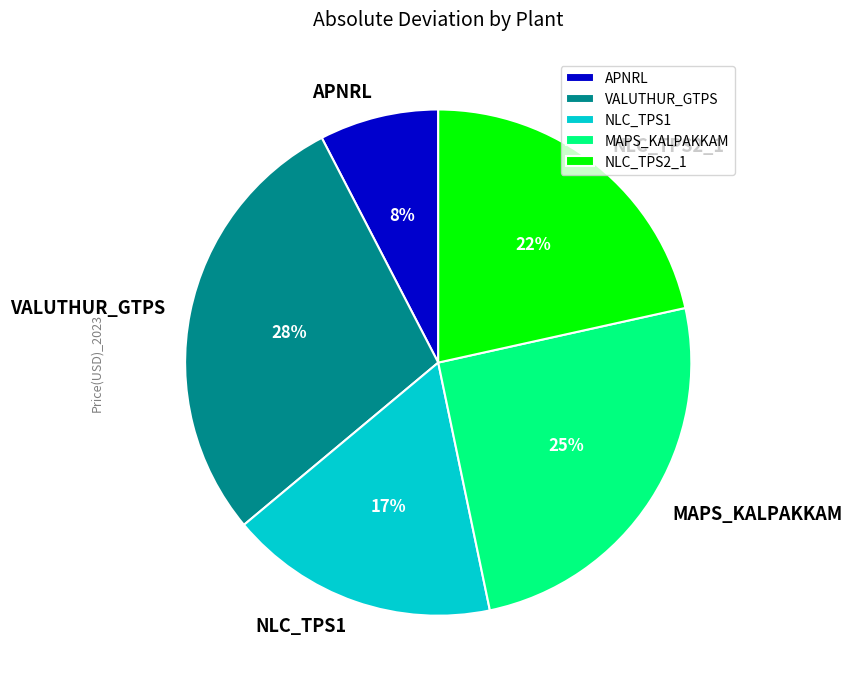

To the nearest percent, what portion does APNRL represent?

8%